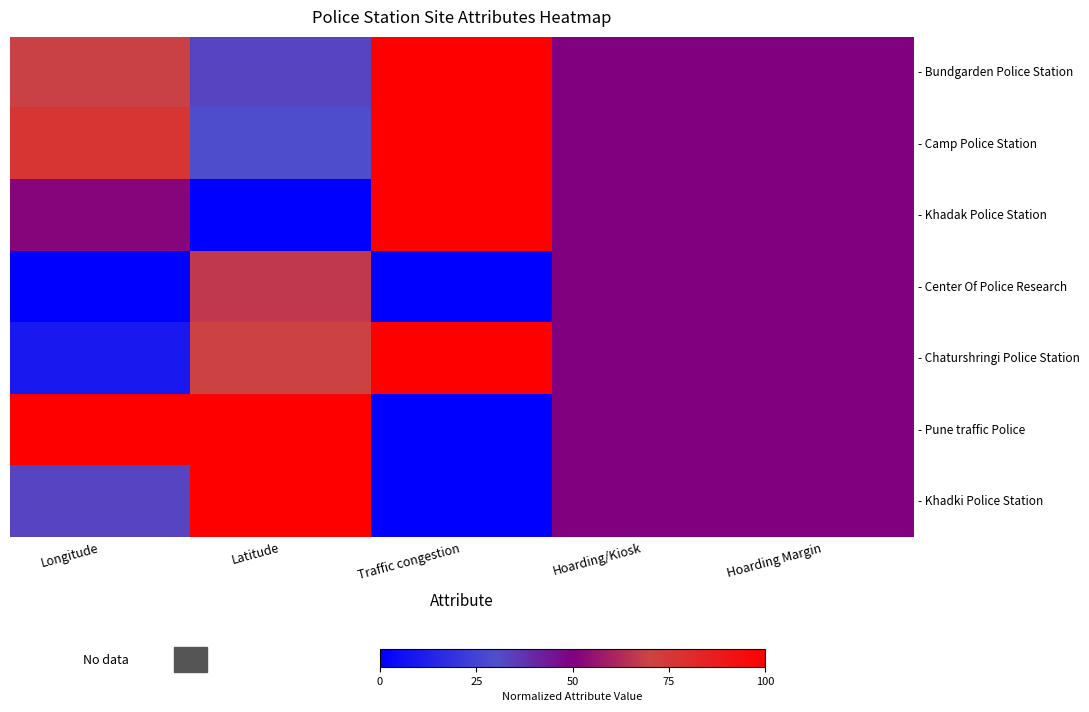

Between Latitude and Hoarding/Kiosk, which series saw the biggest shift?

- Khadak Police Station